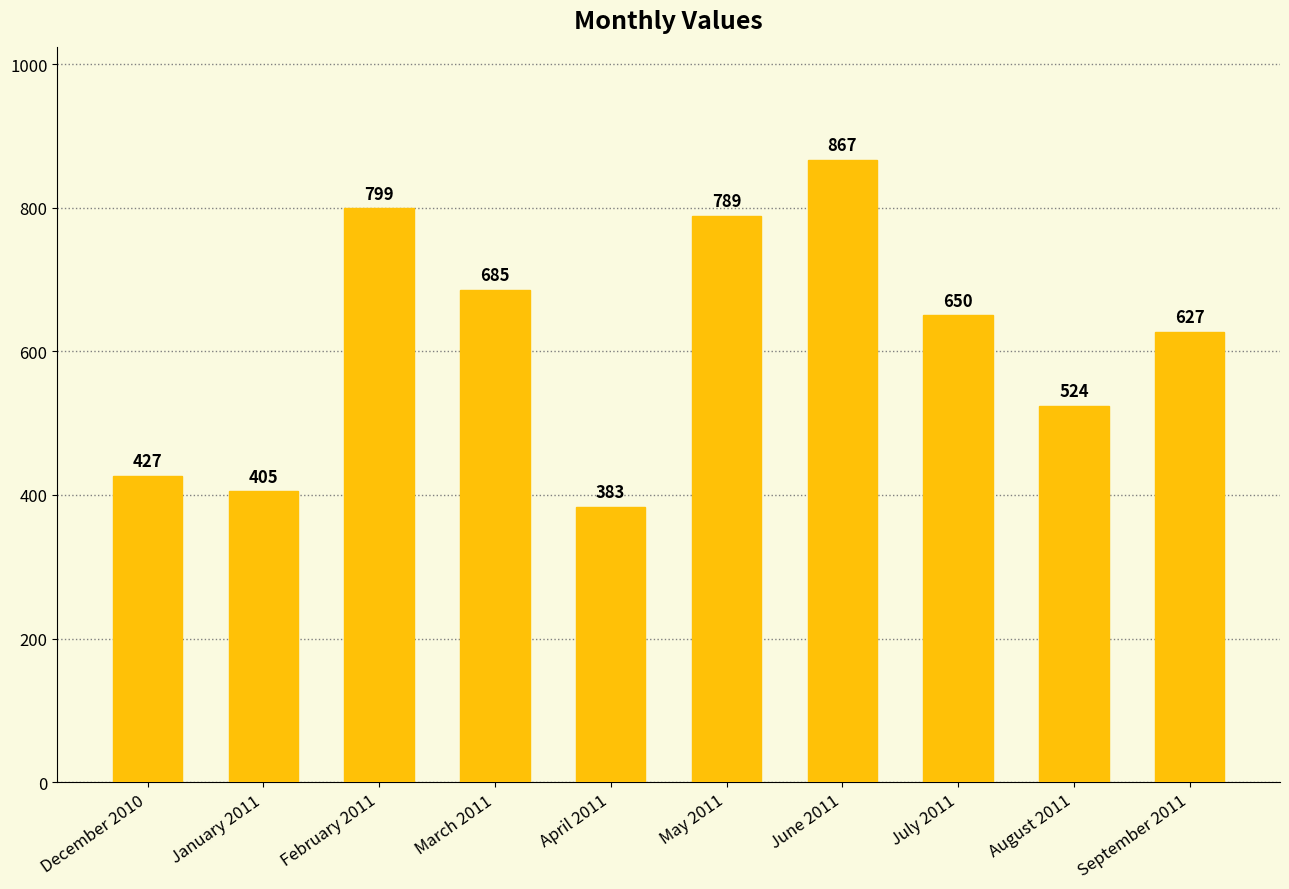

The chart shows a value of 867 at June 2011. True or false?

True